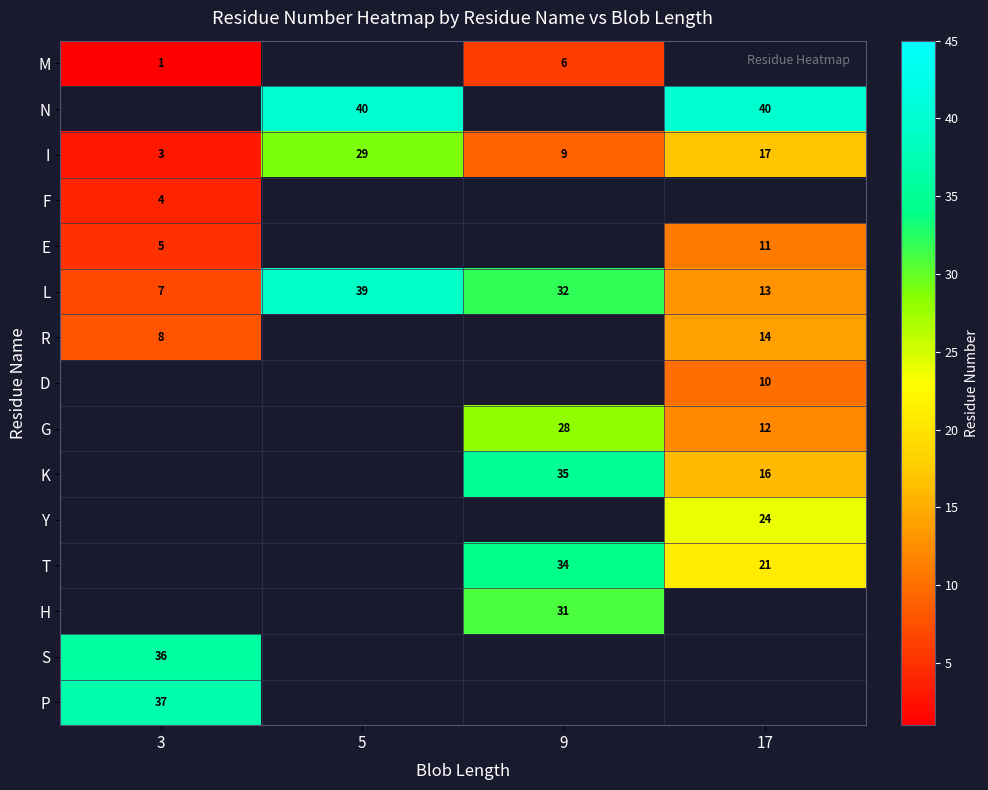

The Y series shows 41 at 17. True or false?

False